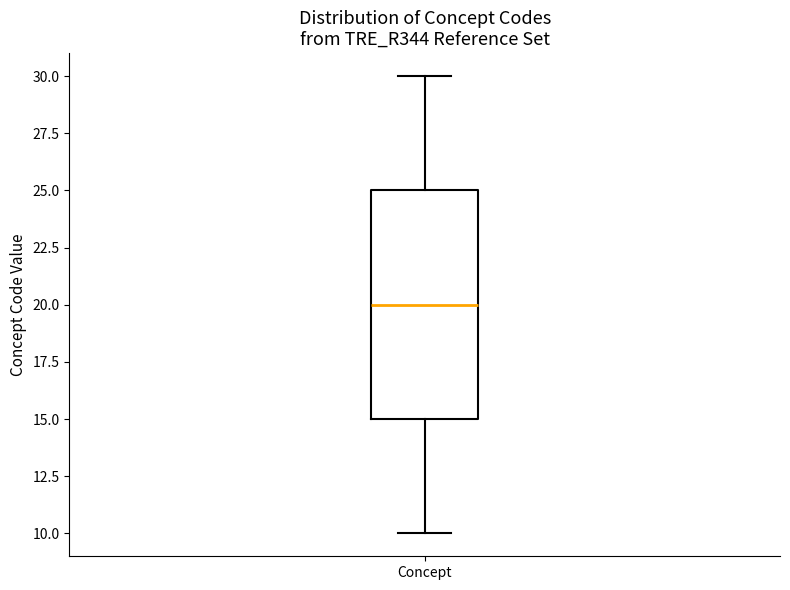

Read this box plot against the y-axis: the position of the median line, the range covered by the box, and the ends of both whiskers. The values are not printed on the chart, so give them approximately, as read against the axis.

median 20, box 15 to 25, whiskers 10 to 30